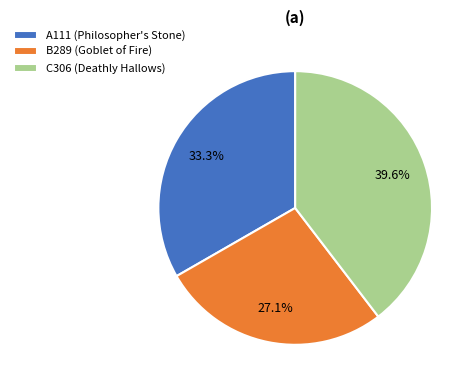

What is the total percentage of A111 (Philosopher's Stone) and B289 (Goblet of Fire)?

60.4%